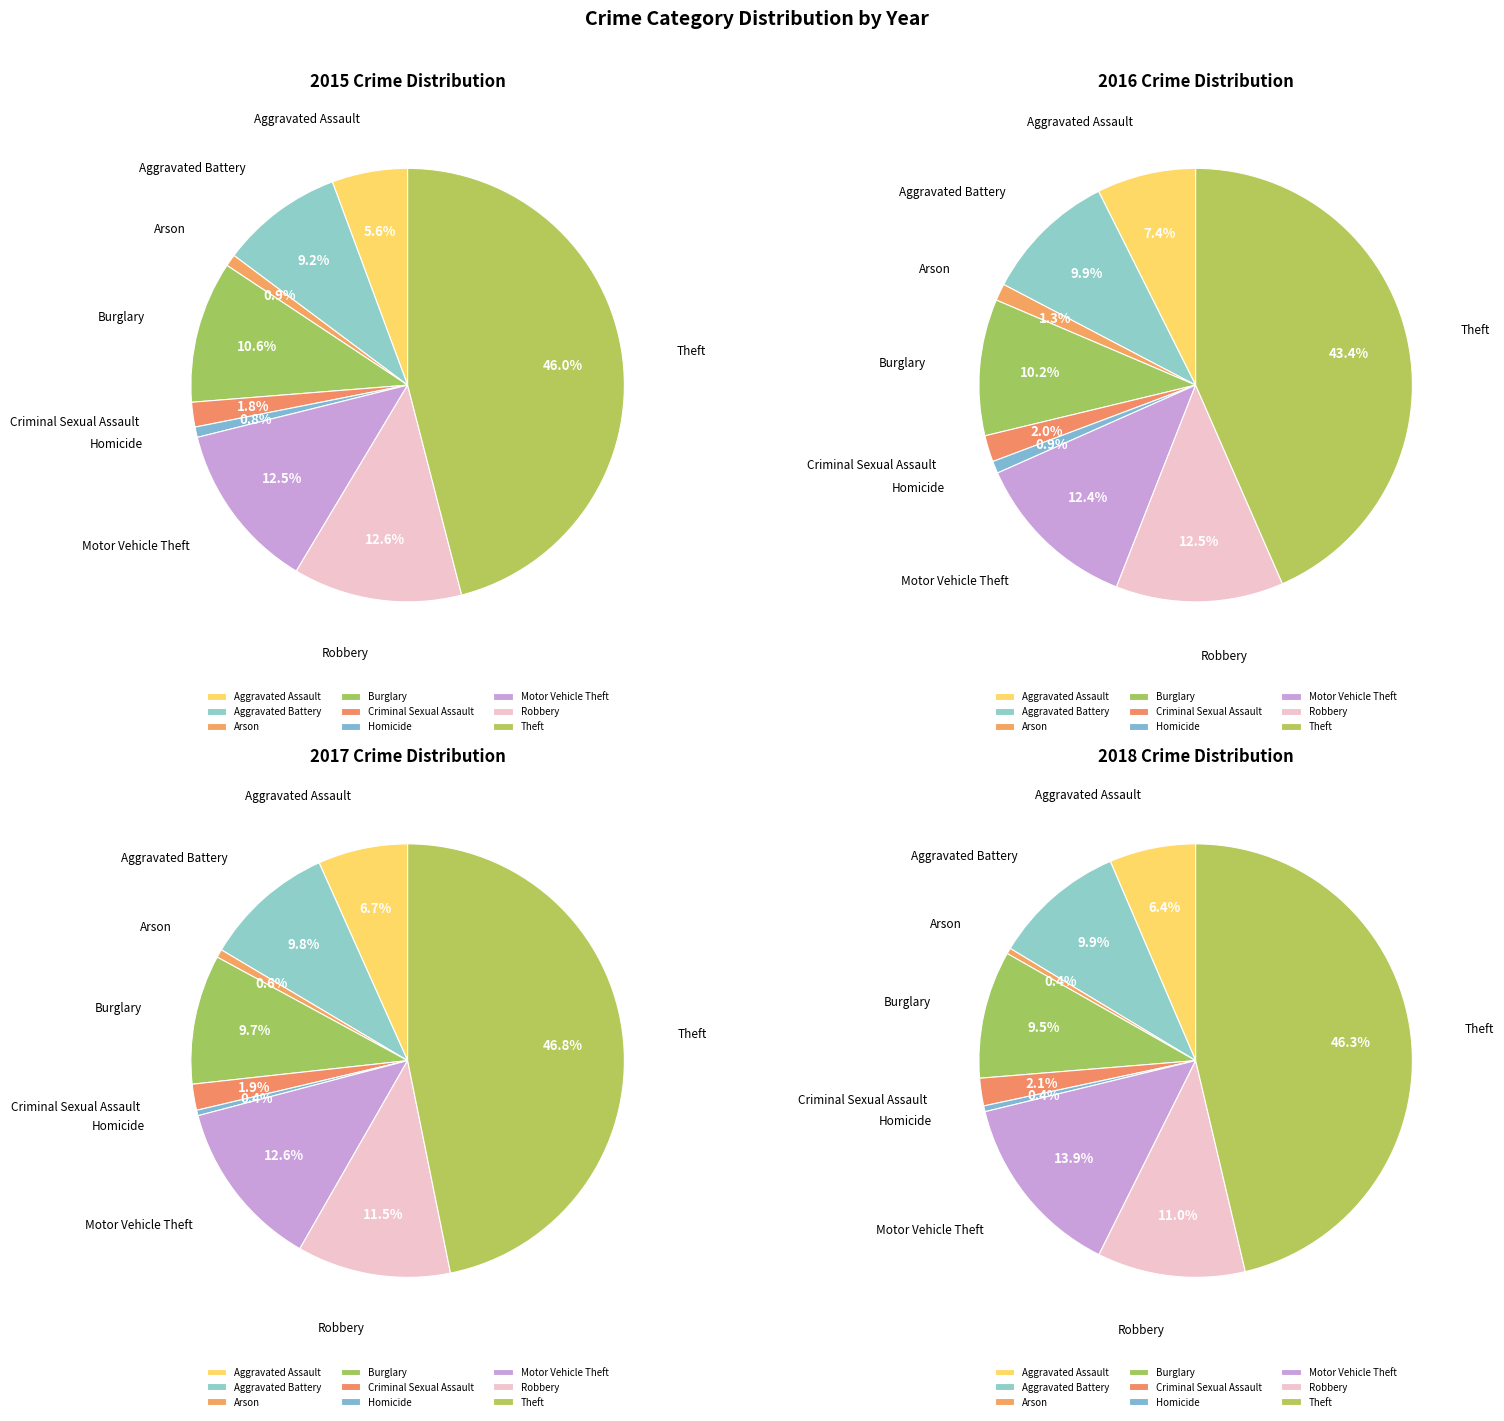

How much of the chart is everything except Robbery?

87.4%